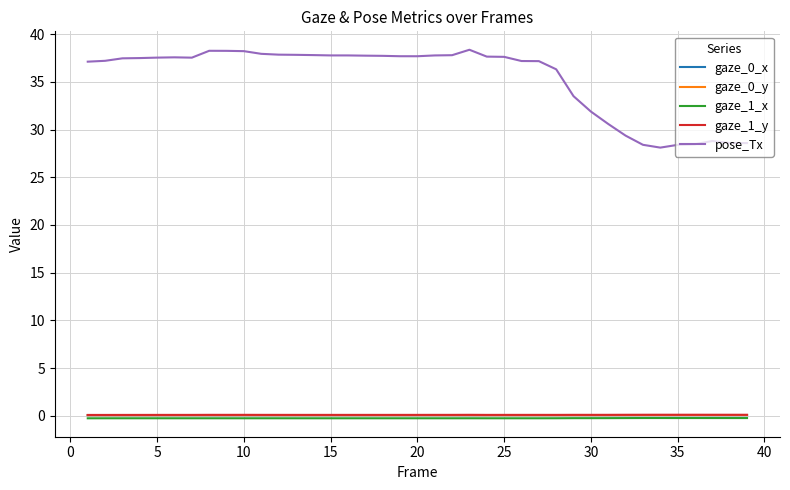

Which series has the widest spread of values?

pose_Tx